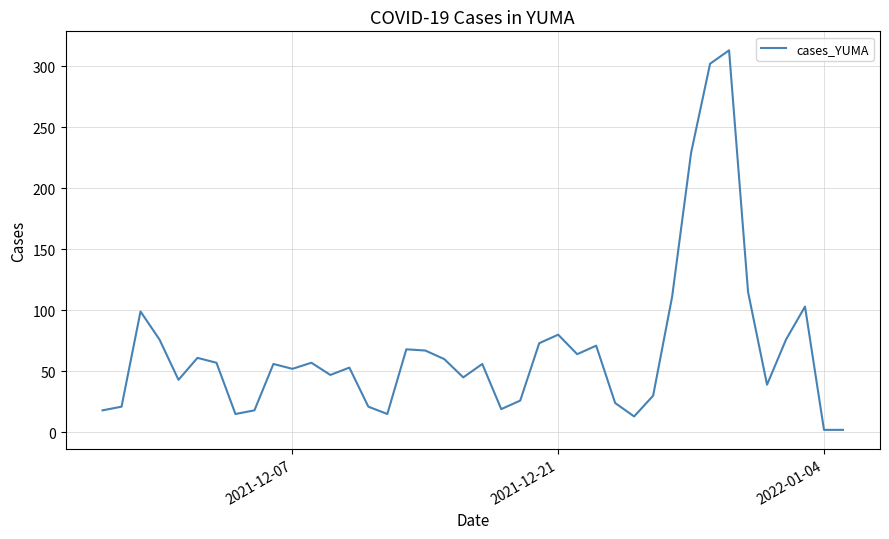

How many lines are shown in the chart?

1